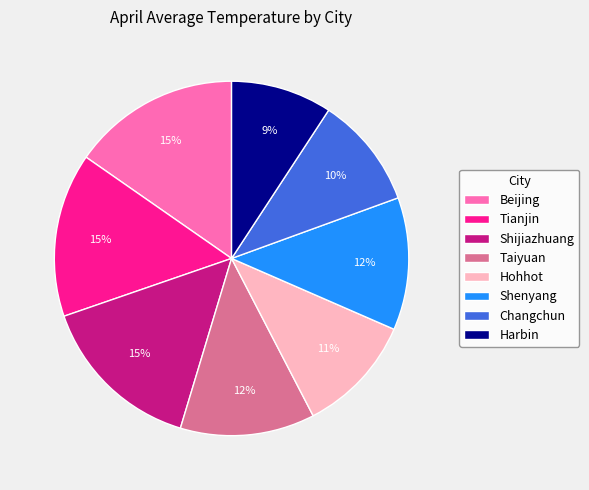

To the nearest percent, what is the combined percentage of Harbin and Shenyang?

21%